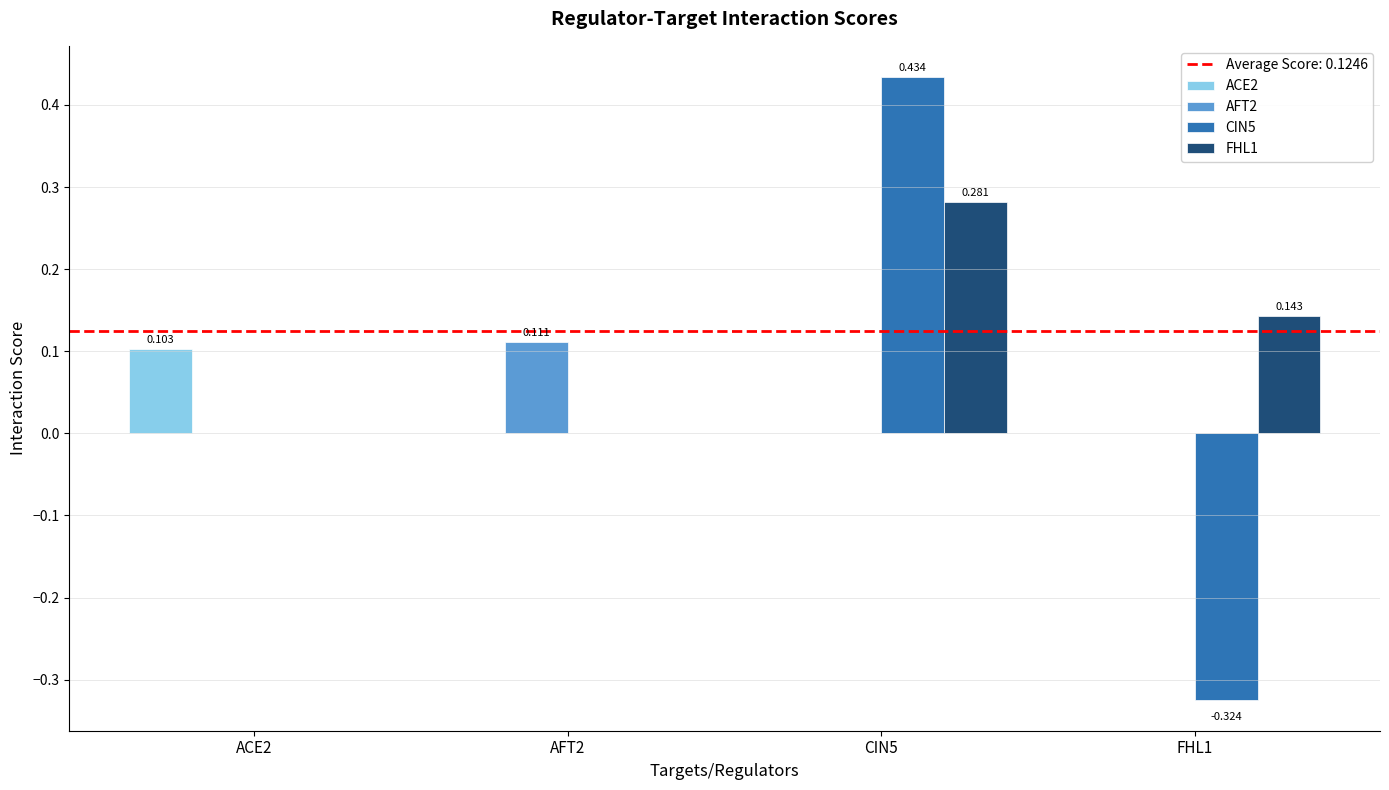

How many categories are shown in the chart?

4